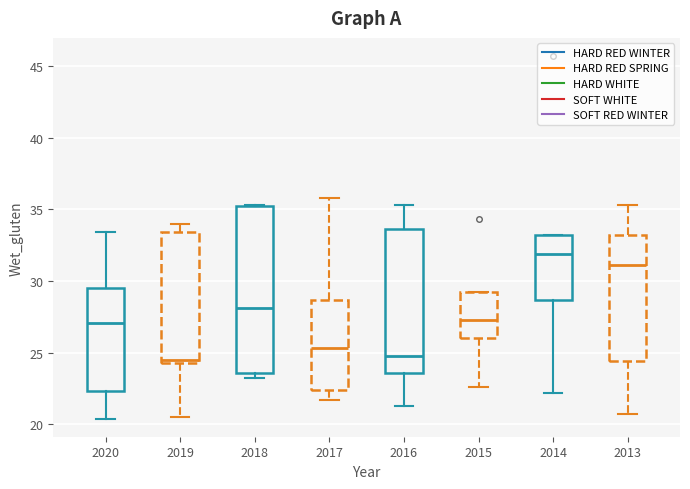

Reading left to right, transcribe this box plot: for each box, give where its median line is, the range the box spans, and where its two whiskers end, as read against the y-axis. The values are not printed on the chart, so give them approximately, as read against the axis.

2020: median 27.0, box 22.5 to 29.5, whiskers 20.5 to 33.5
2019: median 24.5 (just above the box's lower edge), box 24.5 to 33.5, whiskers 20.5 to 34.0
2018: median 28.0, box 23.5 to 35.0, whiskers 23.0 to 35.5
2017: median 25.5, box 22.5 to 28.5, whiskers 21.5 to 36.0
2016: median 25.0, box 23.5 to 33.5, whiskers 21.5 to 35.5
2015: median 27.5, box 26.0 to 29.0, whiskers 22.5 to 29.0
2014: median 32.0, box 28.5 to 33.0, whiskers 22.0 to 33.0
2013: median 31.0, box 24.5 to 33.0, whiskers 20.5 to 35.5